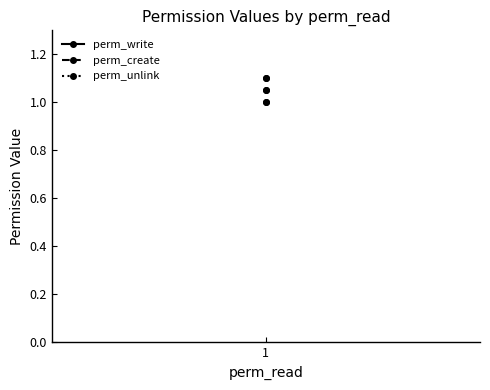

List the series in order of their peak value, lowest first.

perm_write, perm_create, perm_unlink